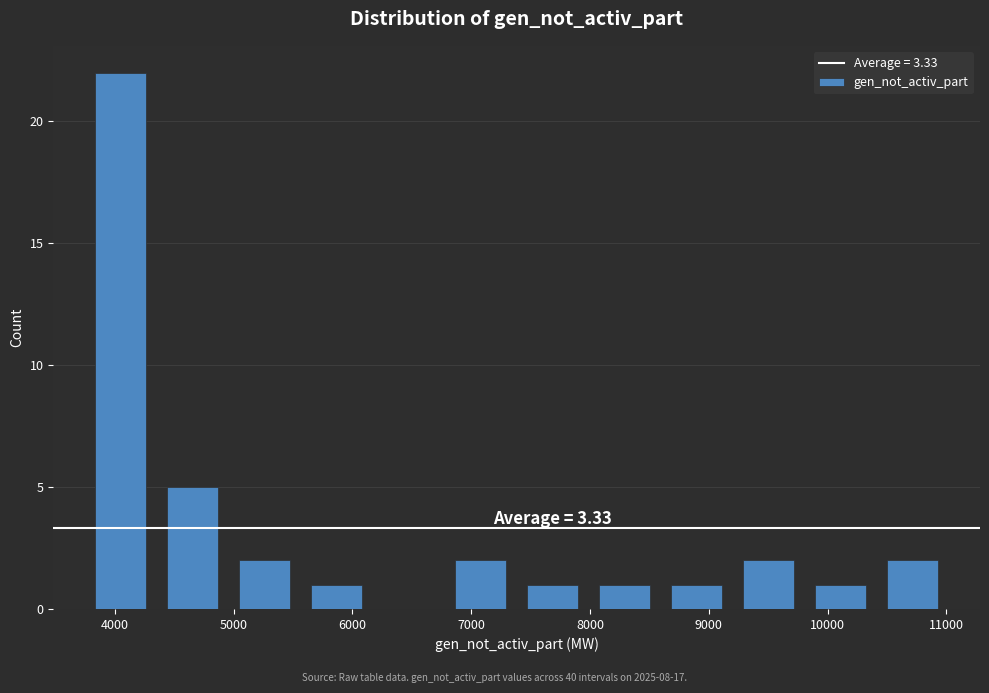

Over which range of the x-axis is the bar tallest?

3700 to 4400